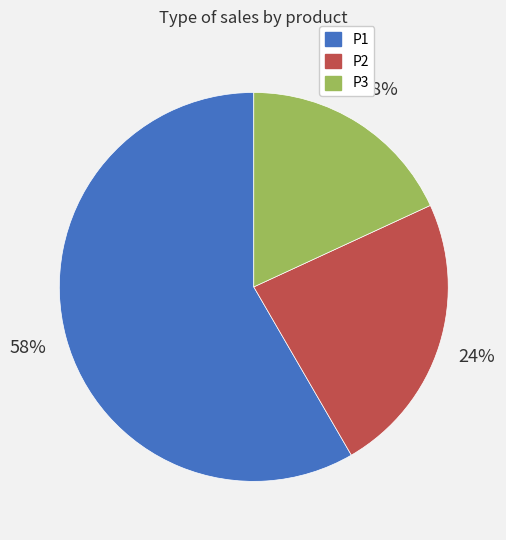

How many slices are in this pie chart?

3